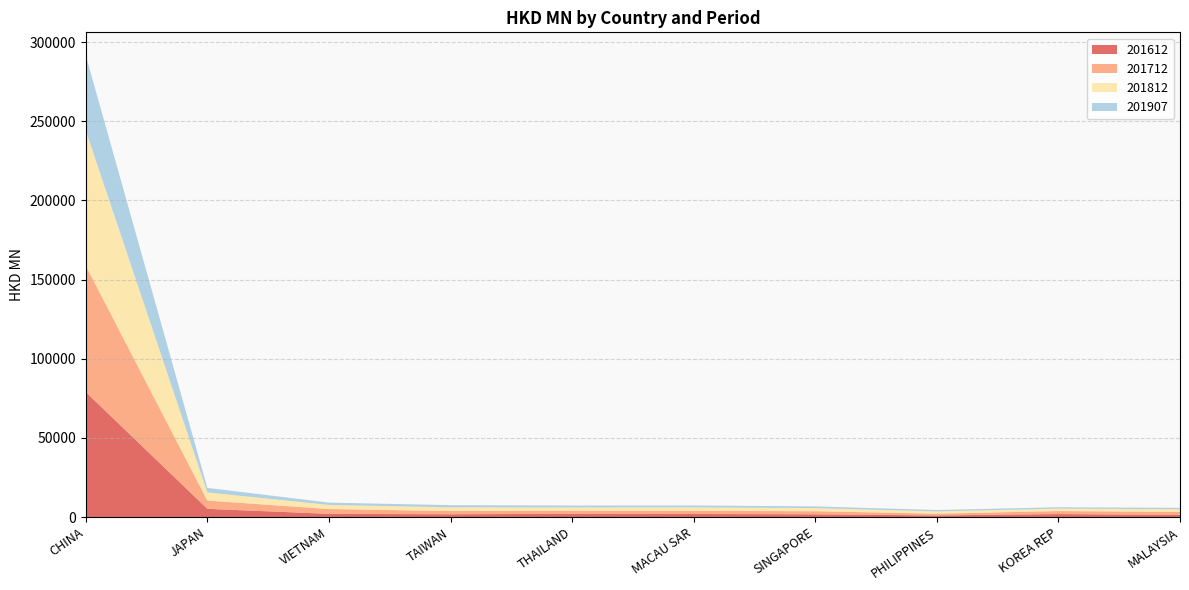

Reading left to right, what are all the values shown in this chart?

201612: CHINA=78976.6	JAPAN=5227.5	VIETNAM=2060.2	TAIWAN=1800.8	THAILAND=2094.6	MACAU SAR=1976.5	SINGAPORE=1771.1	PHILIPPINES=1053.7	KOREA REP=1928.7	MALAYSIA=1355.8
201712: CHINA=79824.3	JAPAN=5209.5	VIETNAM=3040.1	TAIWAN=2040.6	THAILAND=1977.8	MACAU SAR=1980.3	SINGAPORE=1950.3	PHILIPPINES=1122.2	KOREA REP=1890.9	MALAYSIA=1951.6
201812: CHINA=85420.0	JAPAN=5163.3	VIETNAM=2605.0	TAIWAN=2339.0	THAILAND=2040.1	MACAU SAR=2221.2	SINGAPORE=1980.2	PHILIPPINES=1413.2	KOREA REP=1571.3	MALAYSIA=1707.4
201907: CHINA=47342.3	JAPAN=2869.0	VIETNAM=1449.1	TAIWAN=1375.5	THAILAND=1194.9	MACAU SAR=1153.2	SINGAPORE=1067.4	PHILIPPINES=870.9	KOREA REP=845.7	MALAYSIA=838.2